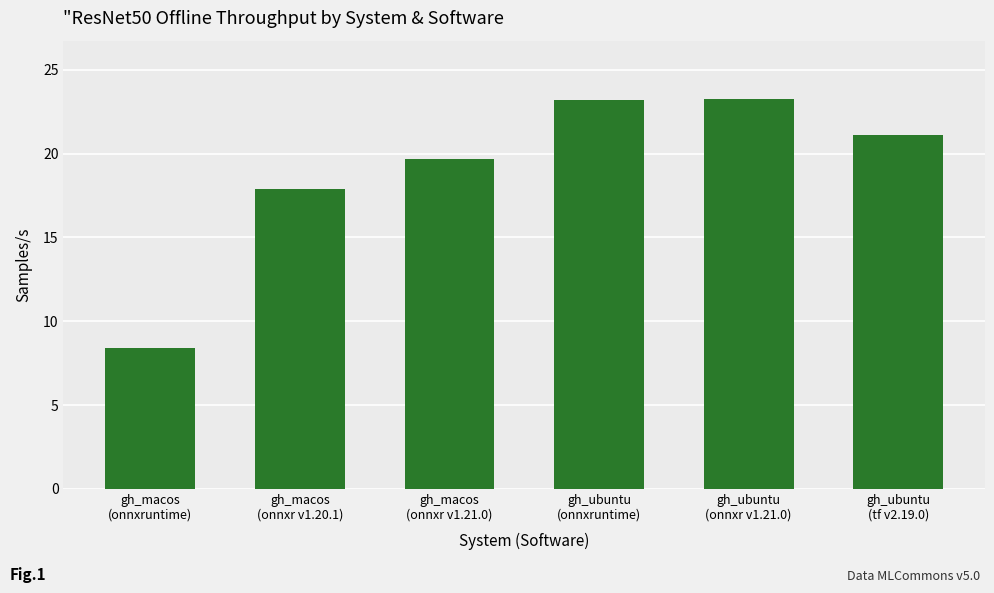

How many series are shown in this chart?

1